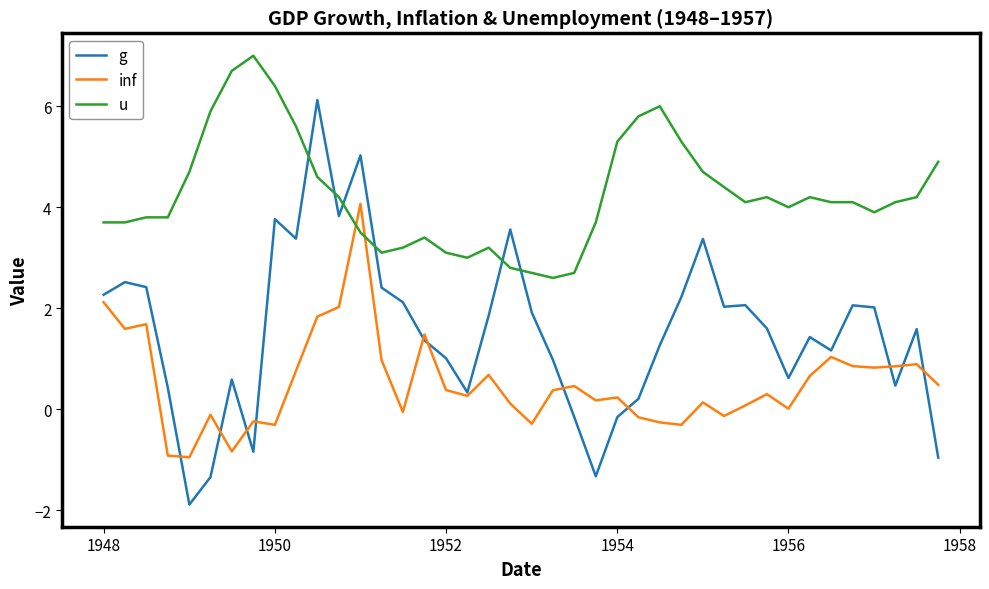

What is the maximum value shown in the chart?

7.0